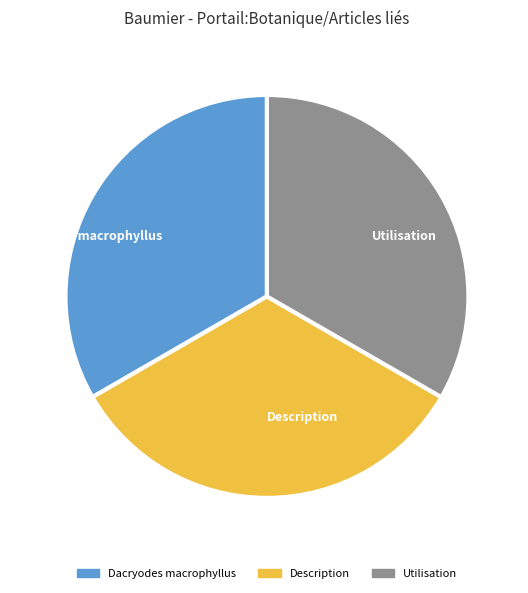

The Description slice represents 33% of the pie. True or false?

True